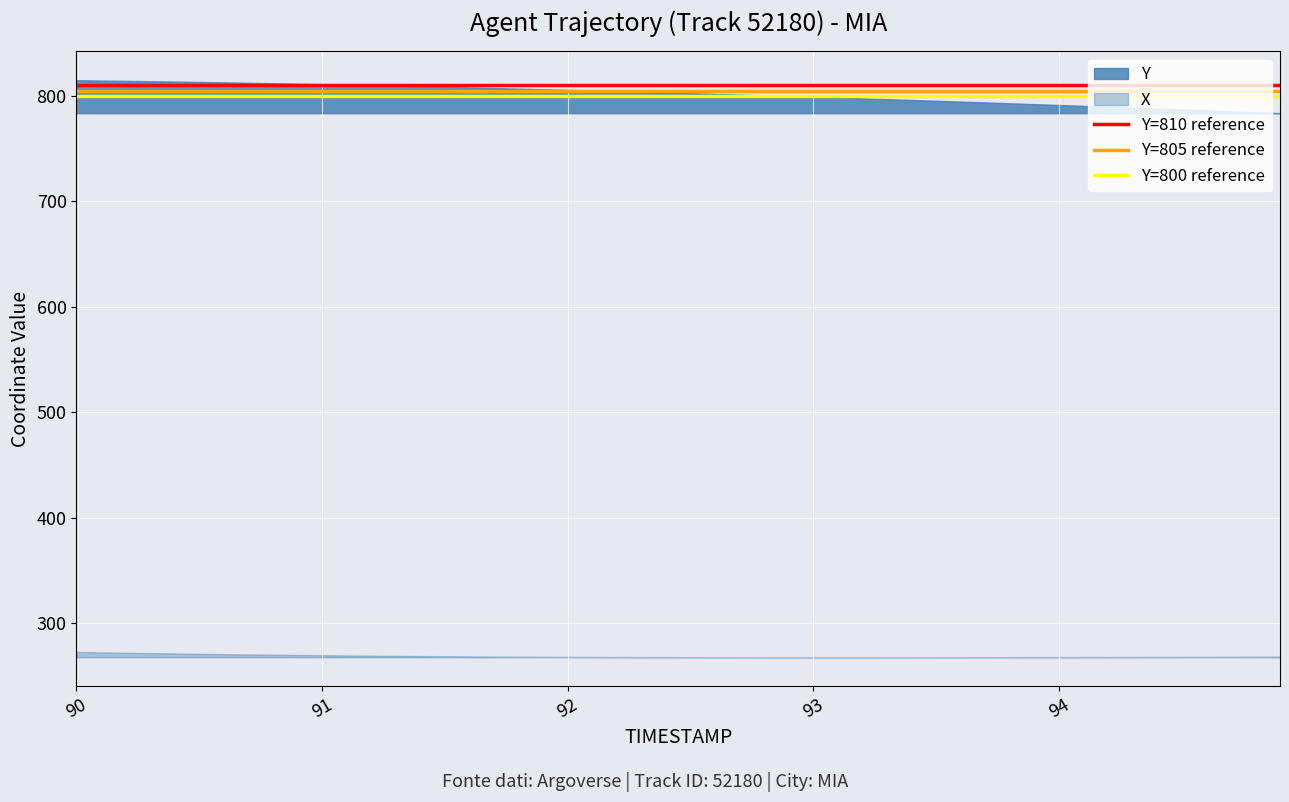

Which series has the largest total across all categories?

Y=810 reference